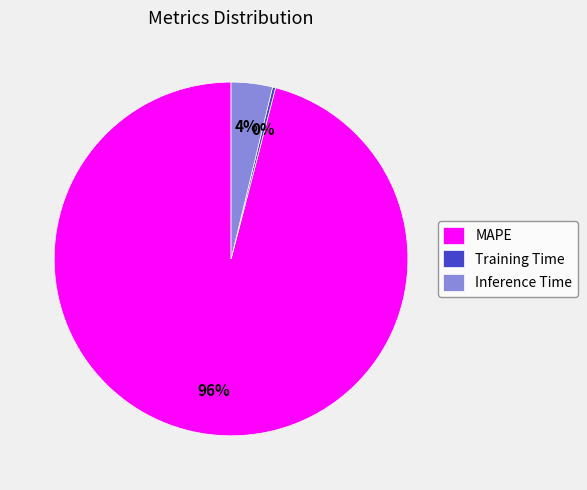

What percentage is the MAPE slice, to the nearest percent?

96%